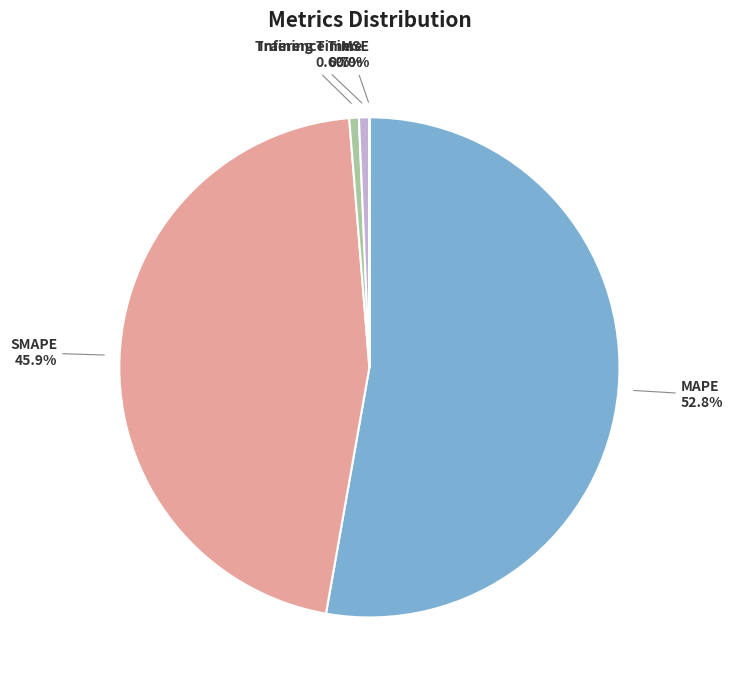

What is the total percentage of Inference Time and SMAPE?

46.6%